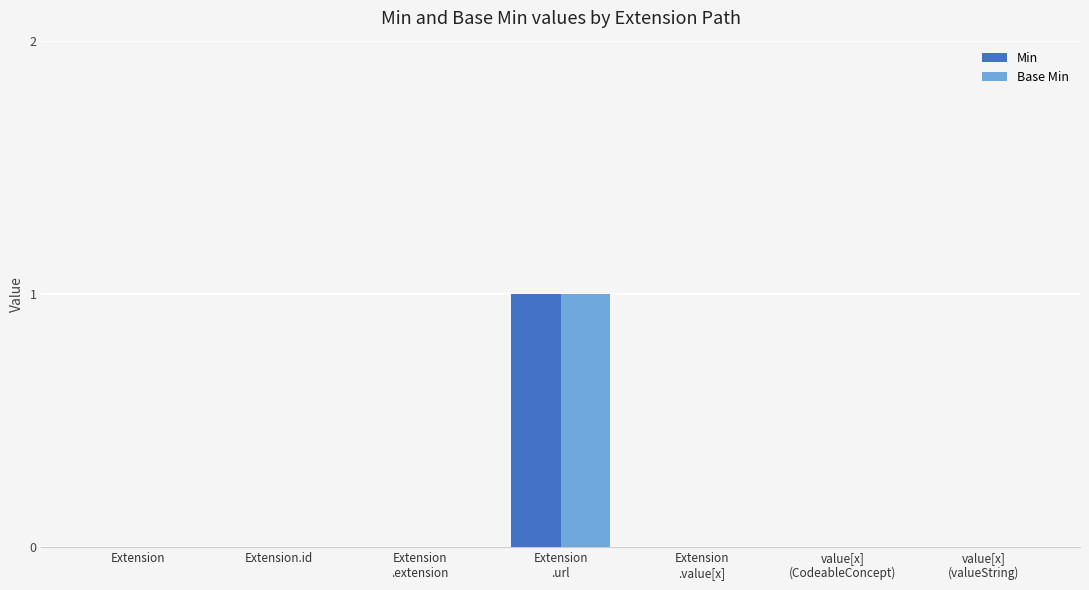

The value of Min at Extension is 0. True or false?

True